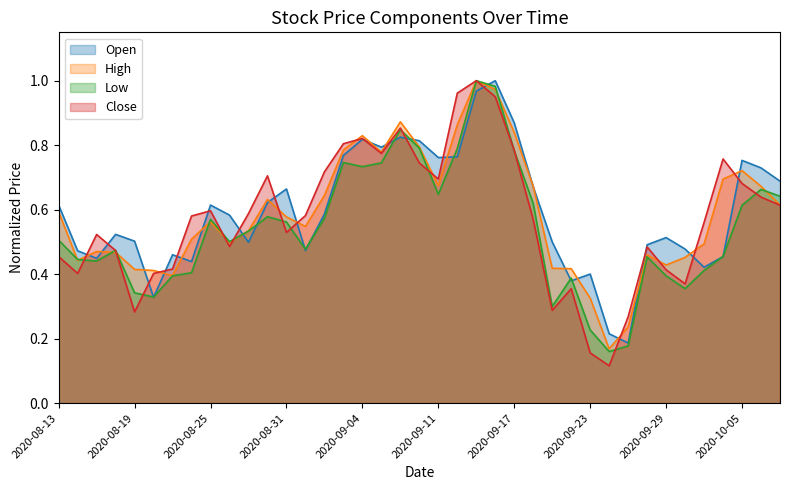

Reading left to right, extract all data points from this chart.

Open: 0.6	0.5	0.4	0.5	0.5	0.3	0.5	0.4	0.6	0.6	0.5	0.6	0.7	0.5	0.6	0.8	0.8	0.8	0.8	0.8	0.8	0.8	1.0	1.0	0.9	0.7	0.5	0.4	0.4	0.2	0.2	0.5	0.5	0.5	0.4	0.5	0.8	0.7	0.7
High: 0.6	0.4	0.5	0.5	0.4	0.4	0.4	0.5	0.6	0.5	0.5	0.6	0.6	0.5	0.6	0.8	0.8	0.8	0.9	0.8	0.7	0.9	1.0	1.0	0.8	0.7	0.4	0.4	0.3	0.2	0.2	0.5	0.4	0.5	0.5	0.7	0.7	0.7	0.6
Low: 0.5	0.4	0.4	0.5	0.3	0.3	0.4	0.4	0.6	0.5	0.5	0.6	0.6	0.5	0.6	0.7	0.7	0.7	0.8	0.8	0.6	0.8	1.0	1.0	0.8	0.6	0.3	0.4	0.2	0.2	0.2	0.5	0.4	0.4	0.4	0.5	0.6	0.7	0.6
Close: 0.5	0.4	0.5	0.5	0.3	0.4	0.4	0.6	0.6	0.5	0.6	0.7	0.5	0.6	0.7	0.8	0.8	0.8	0.9	0.7	0.7	1.0	1.0	1.0	0.8	0.6	0.3	0.4	0.2	0.1	0.3	0.5	0.4	0.4	0.6	0.8	0.7	0.6	0.6